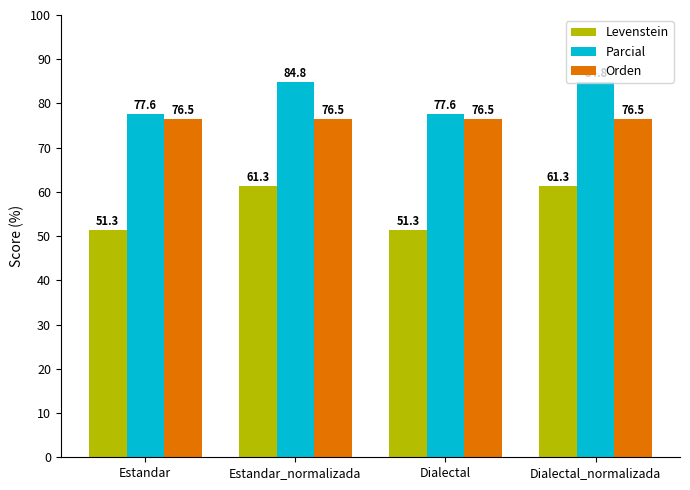

Which series has the largest total across all categories?

Parcial